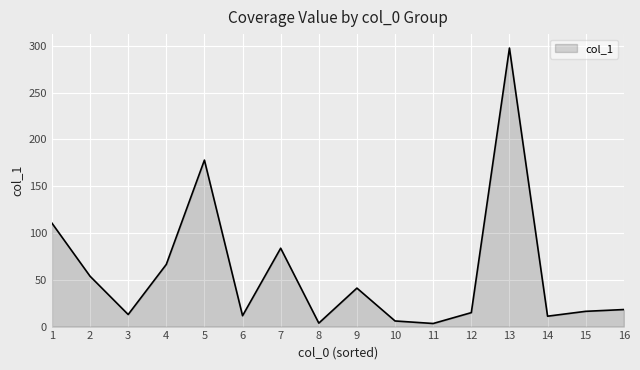

True or false: the data has more than 2 interior local peaks.

True